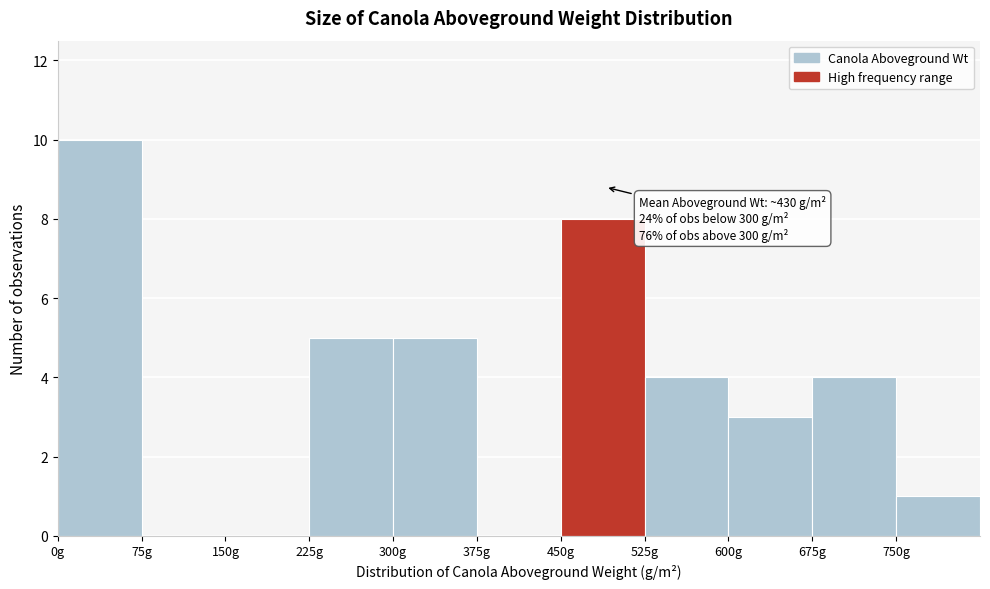

Over which range of the x-axis is the bar tallest?

0 to 75